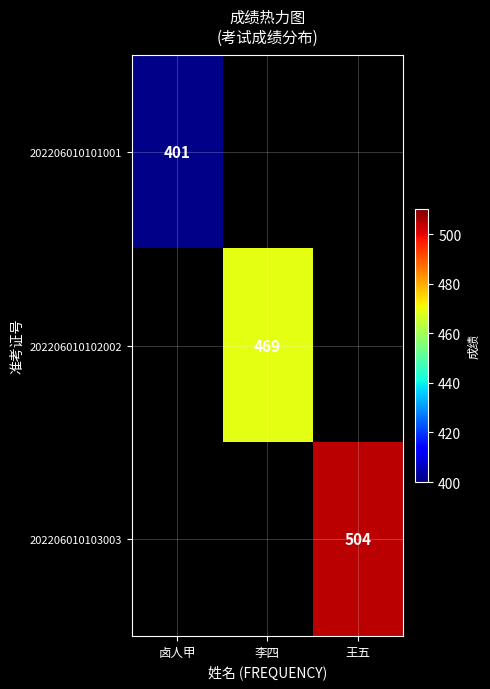

Is it true that 202206010102002 equals 469 at 李四?

True